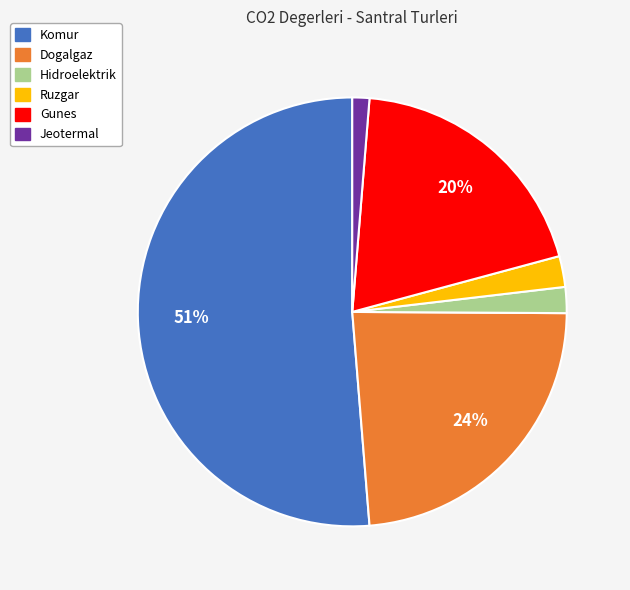

To the nearest percent, what is the difference between the largest and smallest slice percentages?

50%